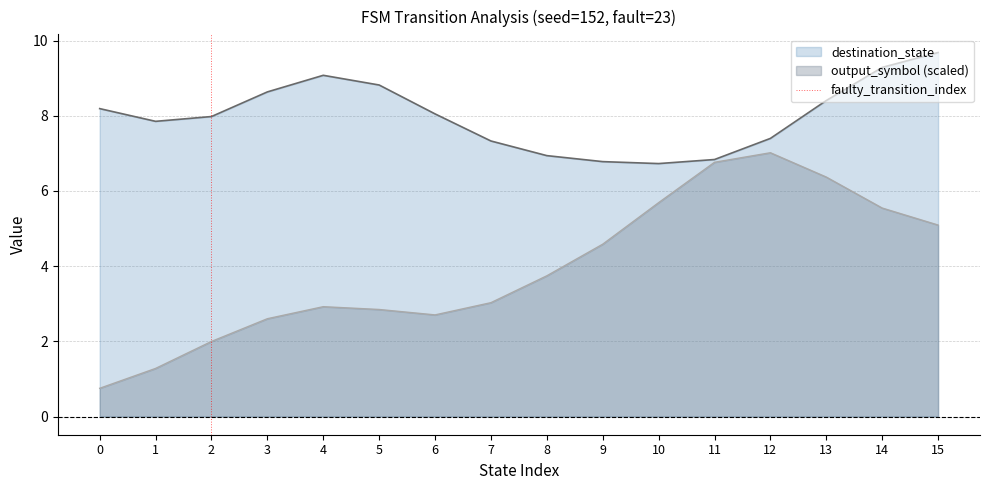

The output_symbol (scaled) series shows 8.4 at 14. True or false?

False